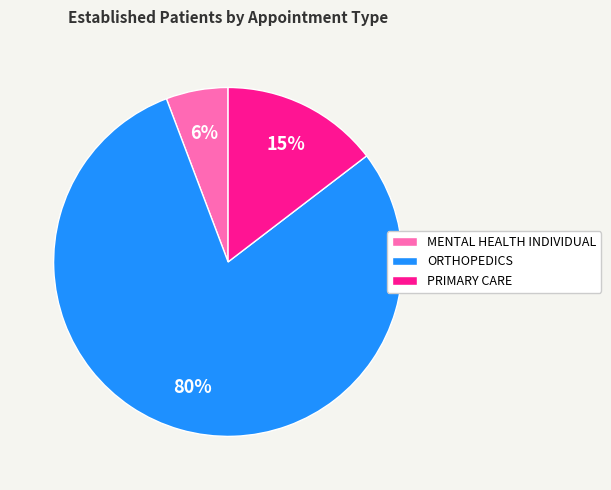

Approximately how many times larger is the value at MENTAL HEALTH INDIVIDUAL compared to PRIMARY CARE?

0.4